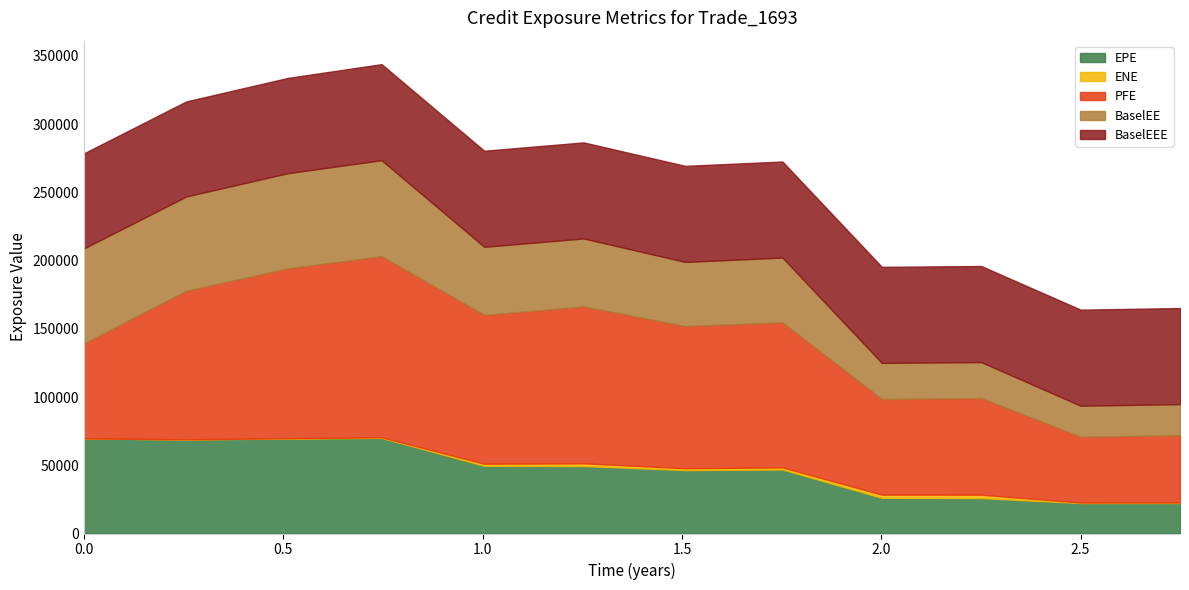

The PFE series shows 141879.0 at 0.256831. True or false?

False